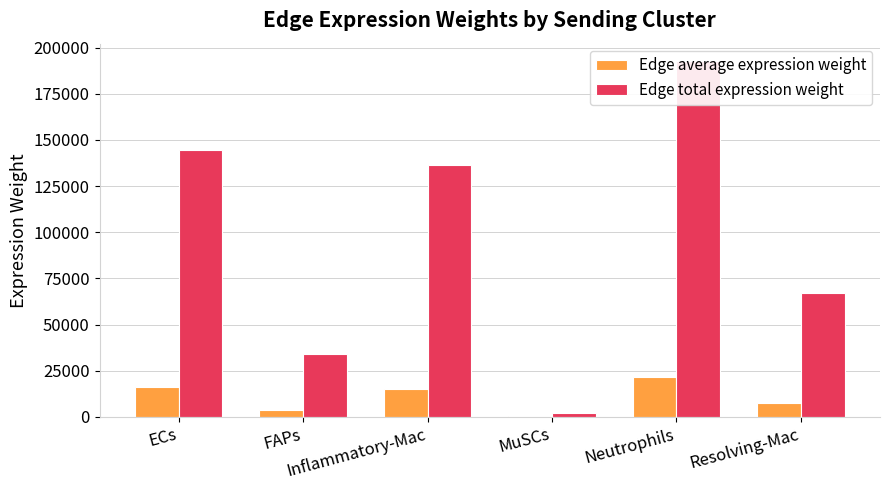

Between Inflammatory-Mac and Neutrophils, which series saw the biggest shift?

Edge total expression weight